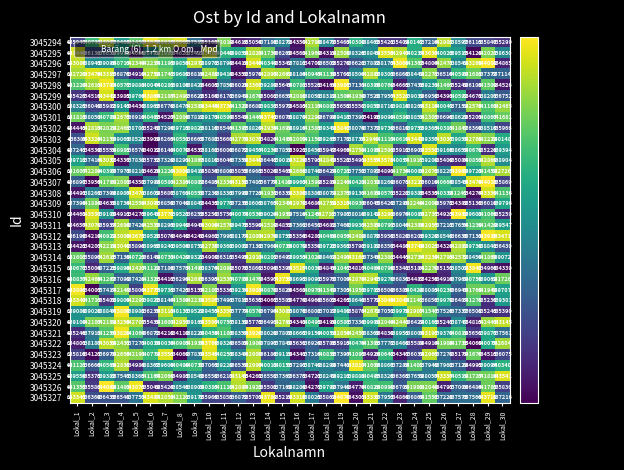

Reading right to left, transcribe all the data shown in this chart.

row_0: Lokal_30=635298.7	Lokal_29=635846.8	Lokal_28=636114.7	Lokal_27=638597.1	Lokal_26=642982.2	Lokal_25=637214.2	Lokal_24=640141.7	Lokal_23=635401.2	Lokal_22=635421.2	Lokal_21=638463.0	Lokal_20=640299.9	Lokal_19=635462.9	Lokal_18=638470.1	Lokal_17=642795.7	Lokal_16=634349.9	Lokal_15=638271.1	Lokal_14=637185.9	Lokal_13=635054.4	Lokal_12=634615.9	Lokal_11=642018.8	Lokal_10=635161.3	Lokal_9=637516.7	Lokal_8=643565.1	Lokal_7=642929.0	Lokal_6=643847.9	Lokal_5=641453.0	Lokal_4=639469.5	Lokal_3=643097.1	Lokal_2=640731.2	Lokal_1=635947.2
row_1: Lokal_30=638629.9	Lokal_29=642027.3	Lokal_28=634127.9	Lokal_27=639513.4	Lokal_26=640023.3	Lokal_25=643632.1	Lokal_24=640237.3	Lokal_23=642942.8	Lokal_22=643549.9	Lokal_21=638848.8	Lokal_20=638326.2	Lokal_19=642500.4	Lokal_18=634312.5	Lokal_17=641968.6	Lokal_16=634561.6	Lokal_15=636267.8	Lokal_14=641734.0	Lokal_13=642821.7	Lokal_12=639857.8	Lokal_11=640440.2	Lokal_10=643412.0	Lokal_9=635422.1	Lokal_8=634623.1	Lokal_7=641982.9	Lokal_6=638781.9	Lokal_5=634699.3	Lokal_4=639914.2	Lokal_3=636637.8	Lokal_2=636131.8	Lokal_1=643449.3
row_2: Lokal_30=634864.9	Lokal_29=644008.0	Lokal_28=643259.8	Lokal_27=638541.8	Lokal_26=642470.5	Lokal_25=634804.3	Lokal_24=641362.6	Lokal_23=643867.6	Lokal_22=638172.6	Lokal_21=637882.1	Lokal_20=636620.7	Lokal_19=635279.2	Lokal_18=636502.8	Lokal_17=634707.8	Lokal_16=637811.0	Lokal_15=635341.5	Lokal_14=640344.0	Lokal_13=643446.1	Lokal_12=634417.7	Lokal_11=638798.8	Lokal_10=638972.5	Lokal_9=642972.5	Lokal_8=639858.0	Lokal_7=641195.5	Lokal_6=642237.0	Lokal_5=642344.3	Lokal_4=640715.4	Lokal_3=639094.6	Lokal_2=638942.7	Lokal_1=643084.2
row_3: Lokal_30=637114.0	Lokal_29=637377.1	Lokal_28=641684.7	Lokal_27=640590.3	Lokal_26=636514.3	Lokal_25=642271.2	Lokal_24=638442.3	Lokal_23=636867.9	Lokal_22=639303.4	Lokal_21=642887.6	Lokal_20=638503.8	Lokal_19=635760.2	Lokal_18=641139.5	Lokal_17=640944.6	Lokal_16=638183.7	Lokal_15=642660.8	Lokal_14=642892.2	Lokal_13=635969.5	Lokal_12=634350.4	Lokal_11=639413.7	Lokal_10=642487.8	Lokal_9=636816.2	Lokal_8=639687.8	Lokal_7=641741.6	Lokal_6=642752.0	Lokal_5=634909.8	Lokal_4=636876.3	Lokal_3=643315.4	Lokal_2=643476.3	Lokal_1=642722.3
row_4: Lokal_30=634526.1	Lokal_29=641509.0	Lokal_28=636107.7	Lokal_27=635248.6	Lokal_26=641467.4	Lokal_25=639231.3	Lokal_24=637436.2	Lokal_23=634664.8	Lokal_22=640759.7	Lokal_21=640386.4	Lokal_20=637130.9	Lokal_19=643987.3	Lokal_18=634165.8	Lokal_17=635525.0	Lokal_16=640780.6	Lokal_15=635644.5	Lokal_14=639288.8	Lokal_13=643367.0	Lokal_12=636025.4	Lokal_11=637859.3	Lokal_10=634605.4	Lokal_9=638427.5	Lokal_8=639105.6	Lokal_7=640285.5	Lokal_6=640043.7	Lokal_5=639882.0	Lokal_4=640576.7	Lokal_3=643796.8	Lokal_2=642610.9	Lokal_1=641227.9
row_5: Lokal_30=636751.7	Lokal_29=638206.6	Lokal_28=634671.0	Lokal_27=640592.4	Lokal_26=634391.4	Lokal_25=636950.0	Lokal_24=639039.3	Lokal_23=643521.2	Lokal_22=637956.7	Lokal_21=637527.5	Lokal_20=641933.8	Lokal_19=641505.8	Lokal_18=638312.3	Lokal_17=638052.0	Lokal_16=642086.1	Lokal_15=636657.0	Lokal_14=635061.4	Lokal_13=641669.8	Lokal_12=636940.6	Lokal_11=636171.6	Lokal_10=635163.7	Lokal_9=636622.7	Lokal_8=642492.2	Lokal_7=642186.8	Lokal_6=643864.1	Lokal_5=639765.9	Lokal_4=633985.0	Lokal_3=643441.0	Lokal_2=634518.5	Lokal_1=635427.0
row_6: Lokal_30=642465.3	Lokal_29=641162.0	Lokal_28=642576.4	Lokal_27=637151.4	Lokal_26=640042.4	Lokal_25=643114.4	Lokal_24=638266.5	Lokal_23=639815.7	Lokal_22=638718.4	Lokal_21=639857.6	Lokal_20=635550.8	Lokal_19=635655.3	Lokal_18=640803.3	Lokal_17=642113.4	Lokal_16=634582.9	Lokal_15=635971.0	Lokal_14=639836.8	Lokal_13=636682.5	Lokal_12=641320.9	Lokal_11=643729.8	Lokal_10=643447.9	Lokal_9=642580.6	Lokal_8=638472.9	Lokal_7=636778.7	Lokal_6=638962.6	Lokal_5=634430.5	Lokal_4=639142.7	Lokal_3=635982.1	Lokal_2=636048.7	Lokal_1=638324.8
row_7: Lokal_30=641681.1	Lokal_29=640867.4	Lokal_28=635201.0	Lokal_27=638629.3	Lokal_26=636695.8	Lokal_25=642304.6	Lokal_24=638852.7	Lokal_23=640588.0	Lokal_22=639098.0	Lokal_21=634195.8	Lokal_20=637396.7	Lokal_19=639417.3	Lokal_18=636793.5	Lokal_17=642289.9	Lokal_16=638870.3	Lokal_15=636075.7	Lokal_14=643740.7	Lokal_13=641445.1	Lokal_12=635548.4	Lokal_11=640593.6	Lokal_10=639170.7	Lokal_9=637811.0	Lokal_8=642005.9	Lokal_7=634527.2	Lokal_6=640463.0	Lokal_5=636918.1	Lokal_4=642674.6	Lokal_3=640708.5	Lokal_2=638050.7	Lokal_1=641813.2
row_8: Lokal_30=635966.0	Lokal_29=638510.0	Lokal_28=636369.0	Lokal_27=641847.3	Lokal_26=640382.3	Lokal_25=639362.9	Lokal_24=639752.9	Lokal_23=636819.0	Lokal_22=639729.6	Lokal_21=637377.5	Lokal_20=638074.4	Lokal_19=643842.6	Lokal_18=639341.0	Lokal_17=641583.3	Lokal_16=638918.8	Lokal_15=641694.1	Lokal_14=642939.4	Lokal_13=638819.7	Lokal_12=641393.1	Lokal_11=636545.6	Lokal_10=638115.9	Lokal_9=639823.2	Lokal_8=639714.9	Lokal_7=637296.0	Lokal_6=635247.6	Lokal_5=638702.0	Lokal_4=642461.7	Lokal_3=642028.5	Lokal_2=642813.2	Lokal_1=634444.6
row_9: Lokal_30=640148.2	Lokal_29=642222.4	Lokal_28=642768.1	Lokal_27=639858.0	Lokal_26=643036.6	Lokal_25=639357.4	Lokal_24=643448.8	Lokal_23=640609.7	Lokal_22=641114.6	Lokal_21=642940.1	Lokal_20=638730.0	Lokal_19=637172.4	Lokal_18=639264.5	Lokal_17=641150.0	Lokal_16=642008.9	Lokal_15=641486.4	Lokal_14=634823.9	Lokal_13=643072.5	Lokal_12=642775.5	Lokal_11=635661.0	Lokal_10=637682.4	Lokal_9=636662.8	Lokal_8=640551.2	Lokal_7=636265.0	Lokal_6=633908.8	Lokal_5=638522.2	Lokal_4=639062.7	Lokal_3=642154.4	Lokal_2=643325.9	Lokal_1=636386.3
row_10: Lokal_30=639394.3	Lokal_29=635226.2	Lokal_28=640678.2	Lokal_27=638659.5	Lokal_26=639165.7	Lokal_25=643550.7	Lokal_24=636909.1	Lokal_23=635912.4	Lokal_22=642592.6	Lokal_21=641095.1	Lokal_20=642757.7	Lokal_19=634966.3	Lokal_18=635947.4	Lokal_17=638456.3	Lokal_16=633920.9	Lokal_15=637858.0	Lokal_14=640234.0	Lokal_13=639457.4	Lokal_12=636871.7	Lokal_11=636005.7	Lokal_10=638162.1	Lokal_9=634537.1	Lokal_8=640070.5	Lokal_7=636148.4	Lokal_6=634011.9	Lokal_5=636574.4	Lokal_4=640981.5	Lokal_3=635553.4	Lokal_2=634539.0	Lokal_1=637241.1
row_11: Lokal_30=638904.0	Lokal_29=642869.2	Lokal_28=640851.9	Lokal_27=635084.0	Lokal_26=635408.9	Lokal_25=639200.3	Lokal_24=641917.3	Lokal_23=640057.5	Lokal_22=643577.7	Lokal_21=643557.0	Lokal_20=635490.8	Lokal_19=635522.5	Lokal_18=642849.3	Lokal_17=635793.4	Lokal_16=643224.4	Lokal_15=639018.7	Lokal_14=636442.4	Lokal_13=643439.9	Lokal_12=637350.2	Lokal_11=636046.4	Lokal_10=638809.6	Lokal_9=641863.5	Lokal_8=638290.6	Lokal_7=637328.5	Lokal_6=635732.1	Lokal_5=637832.0	Lokal_4=634336.9	Lokal_3=643032.2	Lokal_2=637414.3	Lokal_1=639711.7
row_12: Lokal_30=642726.2	Lokal_29=641452.0	Lokal_28=639722.5	Lokal_27=643969.1	Lokal_26=638227.2	Lokal_25=642674.6	Lokal_24=640006.3	Lokal_23=641733.9	Lokal_22=634891.1	Lokal_21=637897.1	Lokal_20=637751.7	Lokal_19=640720.7	Lokal_18=636428.8	Lokal_17=638739.5	Lokal_16=642666.2	Lokal_15=635464.8	Lokal_14=635024.3	Lokal_13=636963.4	Lokal_12=635855.3	Lokal_11=636808.3	Lokal_10=635833.8	Lokal_9=639413.6	Lokal_8=643808.8	Lokal_7=641229.3	Lokal_6=634620.4	Lokal_5=638210.6	Lokal_4=637973.2	Lokal_3=640398.9	Lokal_2=642286.4	Lokal_1=641607.1
row_13: Lokal_30=635868.8	Lokal_29=644014.6	Lokal_28=643476.4	Lokal_27=638544.8	Lokal_26=640664.3	Lokal_25=636009.7	Lokal_24=643227.6	Lokal_23=636071.4	Lokal_22=638269.2	Lokal_21=642030.6	Lokal_20=640421.8	Lokal_19=642241.7	Lokal_18=635285.1	Lokal_17=641599.5	Lokal_16=639962.9	Lokal_15=641418.6	Lokal_14=636776.7	Lokal_13=637407.5	Lokal_12=643156.2	Lokal_11=642335.6	Lokal_10=636485.0	Lokal_9=640801.7	Lokal_8=642384.5	Lokal_7=640580.7	Lokal_6=637992.8	Lokal_5=634351.5	Lokal_4=642083.4	Lokal_3=641790.5	Lokal_2=633956.3	Lokal_1=636897.2
row_14: Lokal_30=641135.9	Lokal_29=643329.5	Lokal_28=634274.4	Lokal_27=641242.3	Lokal_26=640333.5	Lokal_25=634535.0	Lokal_24=639386.3	Lokal_23=635221.9	Lokal_22=640570.6	Lokal_21=641688.8	Lokal_20=639131.1	Lokal_19=642374.6	Lokal_18=638071.3	Lokal_17=638385.7	Lokal_16=643399.4	Lokal_15=636330.8	Lokal_14=641932.4	Lokal_13=637722.6	Lokal_12=637999.2	Lokal_11=638333.0	Lokal_10=637230.1	Lokal_9=640558.2	Lokal_8=638761.3	Lokal_7=635687.3	Lokal_6=638608.5	Lokal_5=643470.8	Lokal_4=638987.3	Lokal_3=637393.9	Lokal_2=638261.1	Lokal_1=634491.2
row_15: Lokal_30=639796.4	Lokal_29=636018.8	Lokal_28=635129.9	Lokal_27=634388.4	Lokal_26=635972.0	Lokal_25=641999.7	Lokal_24=642240.2	Lokal_23=637289.8	Lokal_22=636427.5	Lokal_21=636044.6	Lokal_20=640932.9	Lokal_19=643314.6	Lokal_18=642751.6	Lokal_17=634684.2	Lokal_16=642978.0	Lokal_15=642344.0	Lokal_14=638762.8	Lokal_13=638602.6	Lokal_12=637236.4	Lokal_11=639775.0	Lokal_10=634434.6	Lokal_9=638840.9	Lokal_8=637049.3	Lokal_7=636858.7	Lokal_6=643095.6	Lokal_5=642557.8	Lokal_4=638733.9	Lokal_3=634637.6	Lokal_2=641884.1	Lokal_1=637395.6
row_16: Lokal_30=635259.0	Lokal_29=641066.3	Lokal_28=639601.6	Lokal_27=643938.7	Lokal_26=634923.4	Lokal_25=642737.4	Lokal_24=640085.2	Lokal_23=636973.8	Lokal_22=643292.8	Lokal_21=639141.8	Lokal_20=638014.3	Lokal_19=637987.0	Lokal_18=642711.6	Lokal_17=641246.1	Lokal_16=637515.9	Lokal_15=641958.6	Lokal_14=639024.2	Lokal_13=640535.9	Lokal_12=640077.4	Lokal_11=635756.5	Lokal_10=635255.8	Lokal_9=636253.4	Lokal_8=639520.7	Lokal_7=643771.7	Lokal_6=639640.0	Lokal_5=634273.0	Lokal_4=634910.6	Lokal_3=639109.3	Lokal_2=643537.2	Lokal_1=634461.9
row_17: Lokal_30=639547.4	Lokal_29=641429.5	Lokal_28=641229.7	Lokal_27=637653.9	Lokal_26=637217.1	Lokal_25=642954.8	Lokal_24=642386.0	Lokal_23=638046.5	Lokal_22=640796.8	Lokal_21=642589.1	Lokal_20=639932.5	Lokal_19=637468.0	Lokal_18=634680.8	Lokal_17=636451.3	Lokal_16=637360.9	Lokal_15=634853.2	Lokal_14=642518.9	Lokal_13=635590.2	Lokal_12=639474.9	Lokal_11=642570.5	Lokal_10=643095.7	Lokal_9=634944.7	Lokal_8=639948.6	Lokal_7=638292.9	Lokal_6=642539.0	Lokal_5=637420.1	Lokal_4=642694.4	Lokal_3=635936.6	Lokal_2=643078.3	Lokal_1=634657.3
row_18: Lokal_30=643470.8	Lokal_29=643918.3	Lokal_28=637132.1	Lokal_27=636635.6	Lokal_26=638547.9	Lokal_25=639328.9	Lokal_24=636206.1	Lokal_23=635820.1	Lokal_22=635958.3	Lokal_21=638877.8	Lokal_20=642409.4	Lokal_19=640952.6	Lokal_18=640467.7	Lokal_17=634282.2	Lokal_16=635354.0	Lokal_15=638754.9	Lokal_14=642973.6	Lokal_13=642803.0	Lokal_12=638177.0	Lokal_11=637994.6	Lokal_10=634962.4	Lokal_9=634239.6	Lokal_8=634640.2	Lokal_7=635073.9	Lokal_6=639527.6	Lokal_5=643671.5	Lokal_4=643008.2	Lokal_3=640921.8	Lokal_2=634218.4	Lokal_1=636196.4
row_19: Lokal_30=636429.6	Lokal_29=638841.7	Lokal_28=639730.4	Lokal_27=642801.9	Lokal_26=634328.1	Lokal_25=643022.8	Lokal_24=643748.9	Lokal_23=634486.0	Lokal_22=636357.3	Lokal_21=639181.4	Lokal_20=635792.0	Lokal_19=639363.4	Lokal_18=639720.3	Lokal_17=635358.9	Lokal_16=640079.2	Lokal_15=640735.5	Lokal_14=637959.8	Lokal_13=637132.3	Lokal_12=639002.3	Lokal_11=639361.5	Lokal_10=642729.9	Lokal_9=638751.6	Lokal_8=639503.6	Lokal_7=639241.3	Lokal_6=638959.9	Lokal_5=635898.1	Lokal_4=643039.7	Lokal_3=642218.2	Lokal_2=634206.7	Lokal_1=634420.9
row_20: Lokal_30=639071.5	Lokal_29=641864.3	Lokal_28=638459.5	Lokal_27=642572.1	Lokal_26=642794.9	Lokal_25=643230.0	Lokal_24=642733.6	Lokal_23=634444.8	Lokal_22=642381.2	Lokal_21=637345.5	Lokal_20=643162.6	Lokal_19=642493.5	Lokal_18=638462.0	Lokal_17=641024.2	Lokal_16=639953.1	Lokal_15=636496.6	Lokal_14=640201.8	Lokal_13=642912.6	Lokal_12=635495.2	Lokal_11=636314.6	Lokal_10=634899.6	Lokal_9=639319.7	Lokal_8=640428.7	Lokal_7=640731.3	Lokal_6=636149.5	Lokal_5=640725.1	Lokal_4=637129.8	Lokal_3=642615.7	Lokal_2=635889.5	Lokal_1=641602.3
row_21: Lokal_30=634338.9	Lokal_29=634966.3	Lokal_28=643842.0	Lokal_27=638502.4	Lokal_26=635151.3	Lokal_25=642270.3	Lokal_24=635184.5	Lokal_23=635341.3	Lokal_22=640796.4	Lokal_21=640464.1	Lokal_20=634816.7	Lokal_19=641047.0	Lokal_18=634846.3	Lokal_17=640036.1	Lokal_16=643516.7	Lokal_15=635395.8	Lokal_14=635094.5	Lokal_13=635860.7	Lokal_12=635070.3	Lokal_11=642080.3	Lokal_10=638373.9	Lokal_9=641490.0	Lokal_8=637572.8	Lokal_7=637186.4	Lokal_6=641120.8	Lokal_5=642426.8	Lokal_4=639896.4	Lokal_3=637224.7	Lokal_2=635003.6	Lokal_1=640676.8
row_22: Lokal_30=641726.3	Lokal_29=639062.0	Lokal_28=640755.9	Lokal_27=637960.2	Lokal_26=634914.0	Lokal_25=634255.7	Lokal_24=634486.8	Lokal_23=636829.8	Lokal_22=639270.2	Lokal_21=642945.5	Lokal_20=642869.7	Lokal_19=637009.4	Lokal_18=635978.0	Lokal_17=639091.3	Lokal_16=638694.8	Lokal_15=643758.7	Lokal_14=634597.1	Lokal_13=641478.5	Lokal_12=640706.1	Lokal_11=642537.0	Lokal_10=636395.1	Lokal_9=642688.2	Lokal_8=636296.1	Lokal_7=634416.9	Lokal_6=641326.0	Lokal_5=637428.0	Lokal_4=637098.9	Lokal_3=641267.3	Lokal_2=642466.4	Lokal_1=640836.6
row_23: Lokal_30=639707.4	Lokal_29=641943.5	Lokal_28=641759.9	Lokal_27=636945.5	Lokal_26=640230.5	Lokal_25=638084.6	Lokal_24=640423.7	Lokal_23=636384.8	Lokal_22=636509.2	Lokal_21=639702.9	Lokal_20=641954.9	Lokal_19=637305.5	Lokal_18=641349.2	Lokal_17=640970.9	Lokal_16=634562.4	Lokal_15=635823.6	Lokal_14=640875.7	Lokal_13=643902.5	Lokal_12=639233.8	Lokal_11=635336.1	Lokal_10=642102.5	Lokal_9=635155.3	Lokal_8=637425.3	Lokal_7=639734.9	Lokal_6=643773.0	Lokal_5=635809.0	Lokal_4=642148.6	Lokal_3=637417.2	Lokal_2=634007.1	Lokal_1=643898.4
row_24: Lokal_30=639301.4	Lokal_29=635230.5	Lokal_28=641278.1	Lokal_27=636407.3	Lokal_26=639969.7	Lokal_25=636857.3	Lokal_24=642142.3	Lokal_23=643849.3	Lokal_22=643840.0	Lokal_21=635772.1	Lokal_20=638646.5	Lokal_19=634265.4	Lokal_18=635602.8	Lokal_17=634965.7	Lokal_16=634774.4	Lokal_15=635585.2	Lokal_14=634067.1	Lokal_13=635634.6	Lokal_12=637816.1	Lokal_11=637490.7	Lokal_10=643587.3	Lokal_9=642231.4	Lokal_8=641589.3	Lokal_7=638144.1	Lokal_6=639820.0	Lokal_5=642290.8	Lokal_4=639805.6	Lokal_3=635408.3	Lokal_2=641714.9	Lokal_1=643343.1
row_25: Lokal_30=635389.6	Lokal_29=635244.8	Lokal_28=636508.3	Lokal_27=637337.1	Lokal_26=637525.8	Lokal_25=641546.6	Lokal_24=642907.2	Lokal_23=639975.0	Lokal_22=637051.0	Lokal_21=642671.1	Lokal_20=635877.9	Lokal_19=639479.8	Lokal_18=637016.6	Lokal_17=636802.5	Lokal_16=638076.4	Lokal_15=643006.4	Lokal_14=636793.6	Lokal_13=640577.8	Lokal_12=637776.7	Lokal_11=643357.1	Lokal_10=639454.5	Lokal_9=639521.2	Lokal_8=640137.0	Lokal_7=643112.3	Lokal_6=636234.6	Lokal_5=638982.0	Lokal_4=643888.9	Lokal_3=638843.9	Lokal_2=639027.8	Lokal_1=639089.1
row_26: Lokal_30=643144.6	Lokal_29=642443.1	Lokal_28=634815.2	Lokal_27=638746.9	Lokal_26=635241.4	Lokal_25=640162.8	Lokal_24=636422.1	Lokal_23=642444.6	Lokal_22=642043.7	Lokal_21=639900.2	Lokal_20=637333.7	Lokal_19=640586.6	Lokal_18=634199.3	Lokal_17=640495.2	Lokal_16=634341.5	Lokal_15=642760.3	Lokal_14=636490.7	Lokal_13=635775.2	Lokal_12=638138.6	Lokal_11=640756.9	Lokal_10=643506.8	Lokal_9=639169.0	Lokal_8=642952.6	Lokal_7=641601.2	Lokal_6=635438.2	Lokal_5=642706.5	Lokal_4=643258.0	Lokal_3=642100.9	Lokal_2=642106.5	Lokal_1=639109.0
row_27: Lokal_30=637560.5	Lokal_29=639877.2	Lokal_28=635651.1	Lokal_27=640818.8	Lokal_26=639370.0	Lokal_25=643196.9	Lokal_24=638006.4	Lokal_23=638955.4	Lokal_22=634839.5	Lokal_21=638368.0	Lokal_20=642455.1	Lokal_19=642854.0	Lokal_18=640052.5	Lokal_17=639150.0	Lokal_16=638665.1	Lokal_15=637799.9	Lokal_14=638028.8	Lokal_13=643928.1	Lokal_12=638349.7	Lokal_11=641183.3	Lokal_10=640455.7	Lokal_9=638219.7	Lokal_8=634118.6	Lokal_7=634217.7	Lokal_6=636872.0	Lokal_5=641063.8	Lokal_4=643829.1	Lokal_3=641250.2	Lokal_2=637912.0	Lokal_1=635246.3
row_28: Lokal_30=642604.3	Lokal_29=640075.5	Lokal_28=634059.9	Lokal_27=641734.9	Lokal_26=641906.1	Lokal_25=634914.1	Lokal_24=635584.3	Lokal_23=638465.8	Lokal_22=637772.4	Lokal_21=641306.0	Lokal_20=640474.3	Lokal_19=635915.3	Lokal_18=635785.7	Lokal_17=636923.8	Lokal_16=635631.3	Lokal_15=637848.9	Lokal_14=637897.3	Lokal_13=641908.1	Lokal_12=636584.8	Lokal_11=639323.5	Lokal_10=643759.7	Lokal_9=641934.7	Lokal_8=640905.3	Lokal_7=640037.6	Lokal_6=640038.4	Lokal_5=637271.1	Lokal_4=642431.1	Lokal_3=643053.3	Lokal_2=638186.8	Lokal_1=634800.6
row_29: Lokal_30=636075.2	Lokal_29=634515.2	Lokal_28=641676.4	Lokal_27=635179.1	Lokal_26=637277.6	Lokal_25=642964.8	Lokal_24=636037.6	Lokal_23=634347.0	Lokal_22=640641.6	Lokal_21=634926.5	Lokal_20=641095.3	Lokal_19=637397.1	Lokal_18=640835.6	Lokal_17=637314.2	Lokal_16=634341.0	Lokal_15=639118.8	Lokal_14=636187.9	Lokal_13=642900.4	Lokal_12=638344.5	Lokal_11=640253.4	Lokal_10=643546.2	Lokal_9=637830.2	Lokal_8=634069.1	Lokal_7=643552.9	Lokal_6=640770.8	Lokal_5=642190.8	Lokal_4=642657.5	Lokal_3=636978.0	Lokal_2=634127.3	Lokal_1=635815.7
row_30: Lokal_30=640339.7	Lokal_29=639094.2	Lokal_28=634995.5	Lokal_27=637124.2	Lokal_26=637962.5	Lokal_25=637948.8	Lokal_24=641401.9	Lokal_23=637282.6	Lokal_22=638867.2	Lokal_21=641604.1	Lokal_20=643816.9	Lokal_19=637442.1	Lokal_18=638293.5	Lokal_17=638739.9	Lokal_16=637296.8	Lokal_15=640156.5	Lokal_14=640011.6	Lokal_13=642999.3	Lokal_12=636538.2	Lokal_11=639228.7	Lokal_10=637062.9	Lokal_9=640738.3	Lokal_8=640489.8	Lokal_7=639600.0	Lokal_6=638367.2	Lokal_5=634983.5	Lokal_4=642838.1	Lokal_3=640565.1	Lokal_2=636665.7	Lokal_1=641121.4
row_31: Lokal_30=643540.9	Lokal_29=641815.9	Lokal_28=641726.7	Lokal_27=640518.6	Lokal_26=643336.5	Lokal_25=638056.6	Lokal_24=637659.1	Lokal_23=636365.2	Lokal_22=638326.4	Lokal_21=640494.8	Lokal_20=639881.7	Lokal_19=639210.8	Lokal_18=638248.9	Lokal_17=634721.5	Lokal_16=636375.1	Lokal_15=637366.7	Lokal_14=636551.2	Lokal_13=634261.6	Lokal_12=643146.4	Lokal_11=636211.6	Lokal_10=636557.9	Lokal_9=638547.7	Lokal_8=634982.8	Lokal_7=642068.5	Lokal_6=641166.6	Lokal_5=638365.5	Lokal_4=637547.2	Lokal_3=639382.6	Lokal_2=635373.1	Lokal_1=639558.8
row_32: Lokal_30=635836.5	Lokal_29=641784.8	Lokal_28=636483.5	Lokal_27=637003.5	Lokal_26=634796.7	Lokal_25=642043.7	Lokal_24=641991.6	Lokal_23=636699.6	Lokal_22=640998.2	Lokal_21=640827.9	Lokal_20=634775.9	Lokal_19=637940.4	Lokal_18=639797.8	Lokal_17=634276.9	Lokal_16=638203.7	Lokal_15=637169.1	Lokal_14=635501.9	Lokal_13=641922.7	Lokal_12=642897.3	Lokal_11=641118.8	Lokal_10=640384.6	Lokal_9=638908.2	Lokal_8=638545.8	Lokal_7=635424.4	Lokal_6=635048.9	Lokal_5=643872.7	Lokal_4=641482.5	Lokal_3=644061.1	Lokal_2=635581.5	Lokal_1=641354.6
row_33: Lokal_30=637216.4	Lokal_29=643717.5	Lokal_28=637565.7	Lokal_27=637575.3	Lokal_26=637227.6	Lokal_25=641552.4	Lokal_24=636866.4	Lokal_23=634863.7	Lokal_22=637953.0	Lokal_21=643330.4	Lokal_20=634301.2	Lokal_19=644076.1	Lokal_18=635862.2	Lokal_17=638024.9	Lokal_16=643318.8	Lokal_15=635219.5	Lokal_14=643789.0	Lokal_13=635700.8	Lokal_12=636871.6	Lokal_11=635853.0	Lokal_10=635965.7	Lokal_9=639176.0	Lokal_8=642121.6	Lokal_7=642851.8	Lokal_6=643487.0	Lokal_5=637753.4	Lokal_4=636548.4	Lokal_3=636435.3	Lokal_2=636369.0	Lokal_1=643342.6